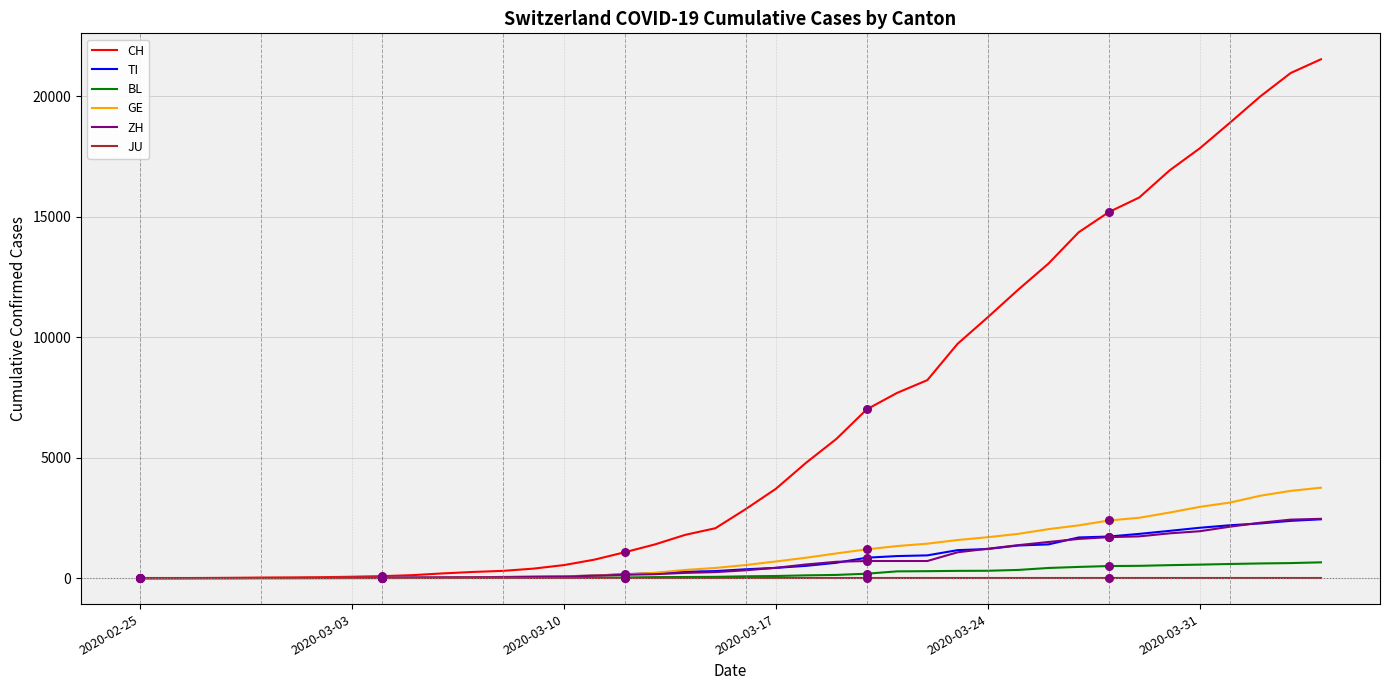

Which series has the largest total across all categories?

CH